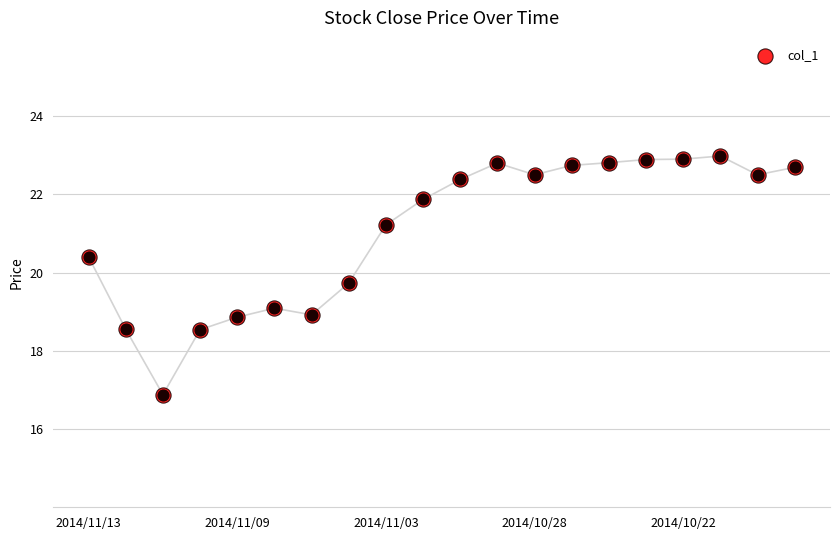

Approximately how many times larger is the value at 6 compared to 16?

0.8